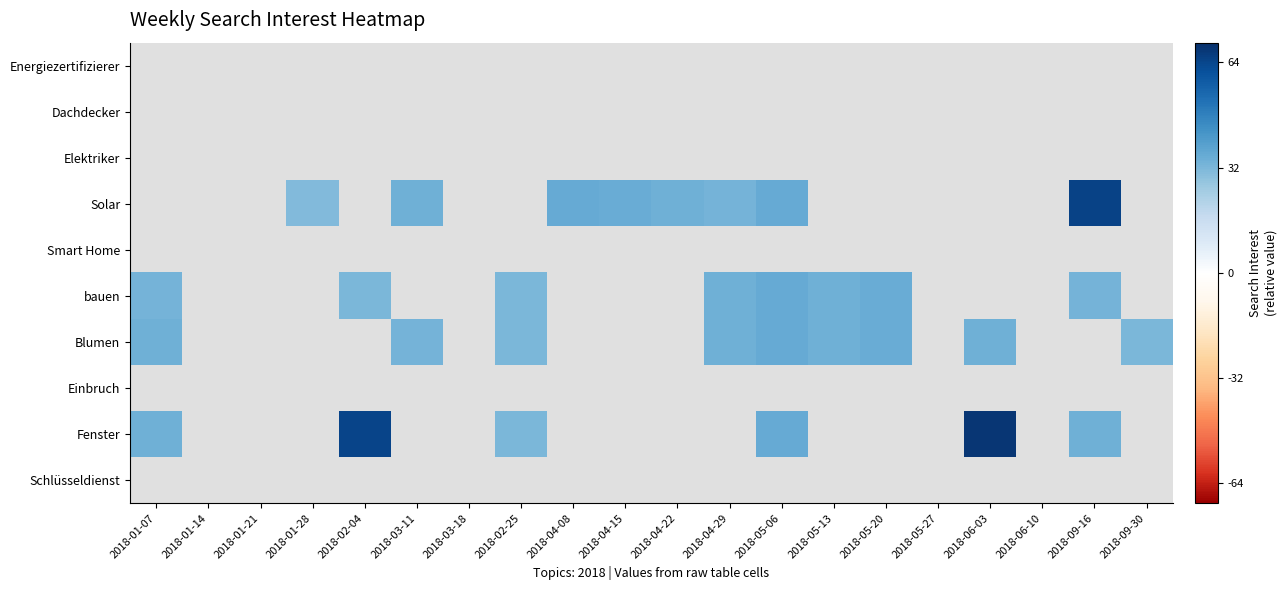

Which series has the largest range (max minus min)?

Fenster